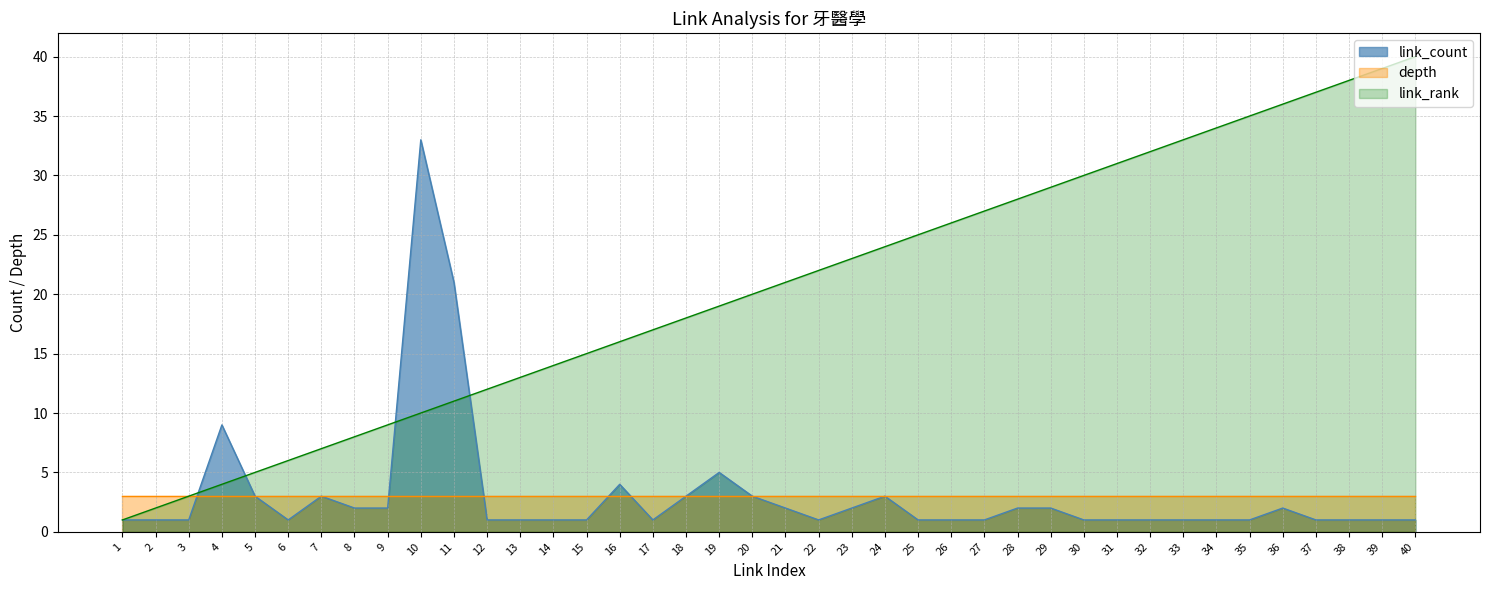

At how many categories does at least one series exceed 9?

31